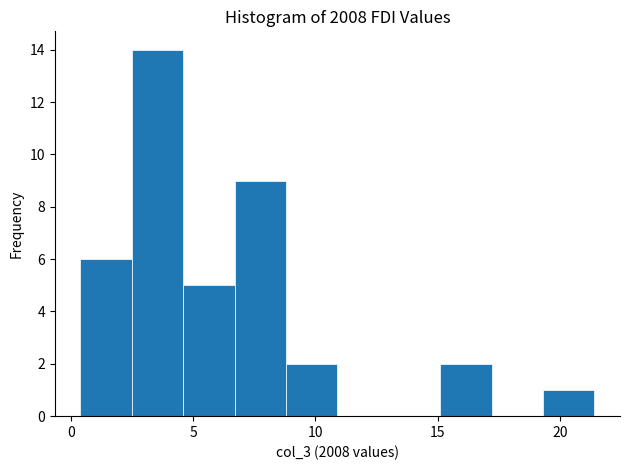

Reading left to right, list every bar in this chart as the range it spans on the x-axis followed by its height. Neither the bar edges nor the heights are printed on the chart, so give them approximately, as read against the axes.

0.5 to 2.5: 6
2.5 to 4.5: 14
4.5 to 6.5: 5
6.5 to 9.0: 9
9.0 to 11.0: 2
11.0 to 13.0: 0
13.0 to 15.0: 0
15.0 to 17.0: 2
17.0 to 19.5: 0
19.5 to 21.5: 1